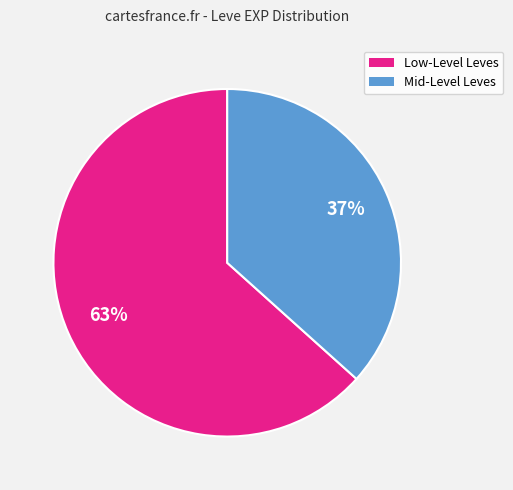

How many segments does this pie chart have?

2